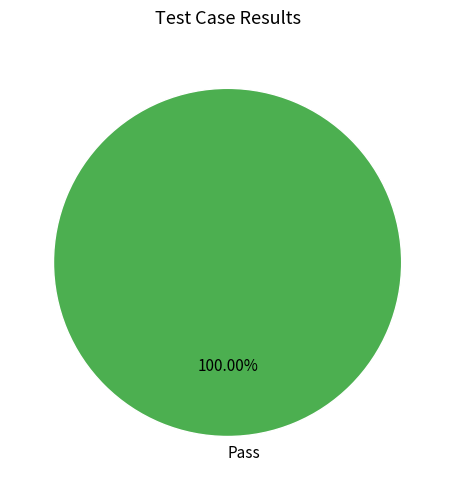

Rank the categories by value from lowest to highest.

Pass